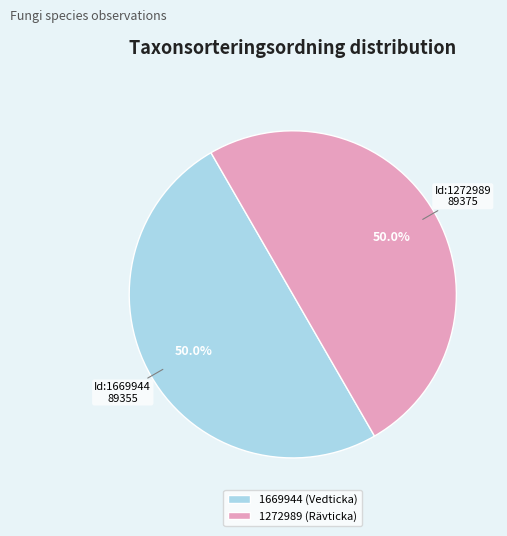

Count the number of slices in the pie.

2